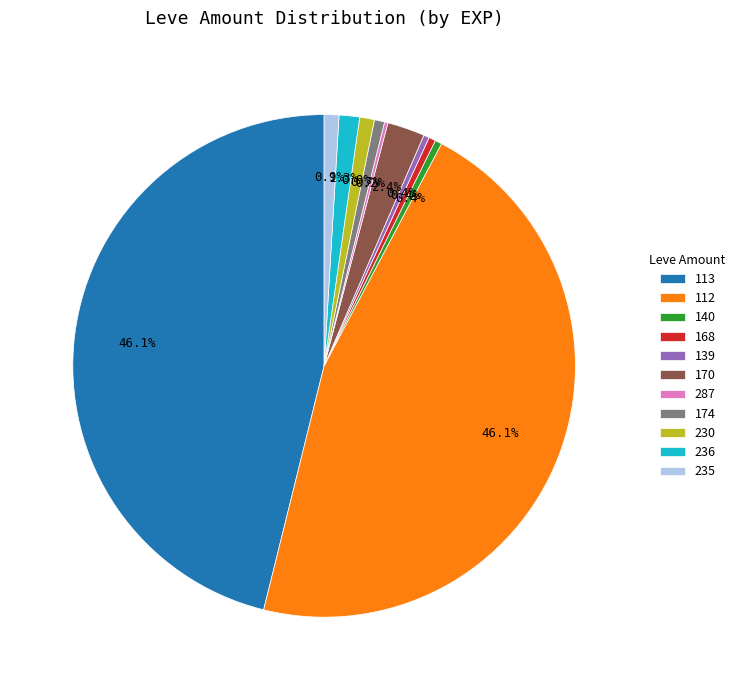

How much of the chart is everything except 230?

99.1%